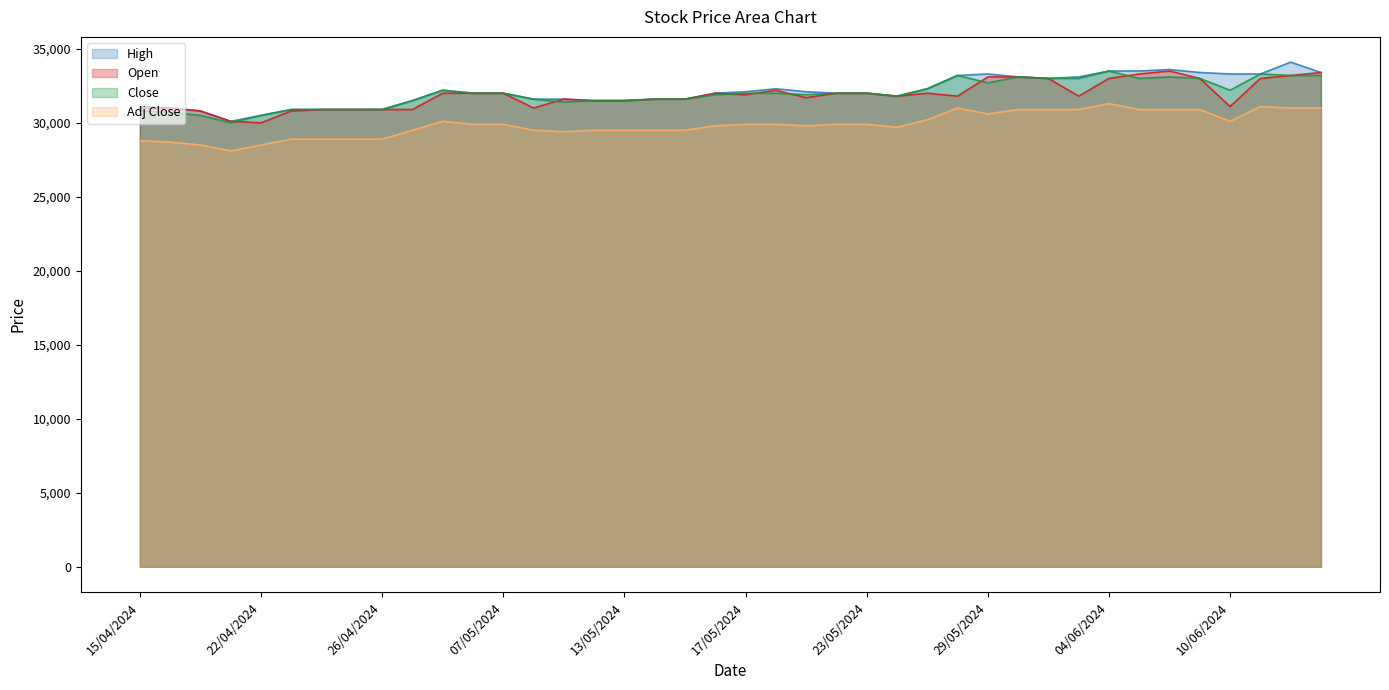

Reading right to left, list all the values displayed in this chart.

High: 13/06/2024=33400	12/06/2024=34100	11/06/2024=33300	10/06/2024=33300	07/06/2024=33400	06/06/2024=33600	05/06/2024=33500	04/06/2024=33500	03/06/2024=33100	31/05/2024=33000	30/05/2024=33100	29/05/2024=33300	28/05/2024=33200	27/05/2024=32300	24/05/2024=31800	23/05/2024=32000	22/05/2024=32000	21/05/2024=32100	20/05/2024=32300	17/05/2024=32100	16/05/2024=32000	15/05/2024=31600	14/05/2024=31600	13/05/2024=31500	10/05/2024=31500	09/05/2024=31600	08/05/2024=31600	07/05/2024=32000	06/05/2024=32000	03/05/2024=32200	02/05/2024=31500	26/04/2024=30900	25/04/2024=30900	24/04/2024=30900	23/04/2024=30900	22/04/2024=30500	19/04/2024=30100	17/04/2024=30800	16/04/2024=31000	15/04/2024=31100
Open: 13/06/2024=33400	12/06/2024=33200	11/06/2024=33000	10/06/2024=31100	07/06/2024=33000	06/06/2024=33500	05/06/2024=33300	04/06/2024=33000	03/06/2024=31800	31/05/2024=33000	30/05/2024=33100	29/05/2024=33100	28/05/2024=31800	27/05/2024=32000	24/05/2024=31800	23/05/2024=32000	22/05/2024=32000	21/05/2024=31700	20/05/2024=32200	17/05/2024=31900	16/05/2024=32000	15/05/2024=31600	14/05/2024=31600	13/05/2024=31500	10/05/2024=31500	09/05/2024=31600	08/05/2024=31000	07/05/2024=32000	06/05/2024=32000	03/05/2024=32000	02/05/2024=30900	26/04/2024=30900	25/04/2024=30900	24/04/2024=30900	23/04/2024=30800	22/04/2024=30000	19/04/2024=30100	17/04/2024=30800	16/04/2024=31000	15/04/2024=31000
Close: 13/06/2024=33200	12/06/2024=33200	11/06/2024=33300	10/06/2024=32200	07/06/2024=33000	06/06/2024=33100	05/06/2024=33000	04/06/2024=33500	03/06/2024=33000	31/05/2024=33000	30/05/2024=33100	29/05/2024=32700	28/05/2024=33200	27/05/2024=32300	24/05/2024=31800	23/05/2024=32000	22/05/2024=32000	21/05/2024=31900	20/05/2024=32000	17/05/2024=32000	16/05/2024=31900	15/05/2024=31600	14/05/2024=31600	13/05/2024=31500	10/05/2024=31500	09/05/2024=31400	08/05/2024=31600	07/05/2024=32000	06/05/2024=32000	03/05/2024=32200	02/05/2024=31500	26/04/2024=30900	25/04/2024=30900	24/04/2024=30900	23/04/2024=30900	22/04/2024=30500	19/04/2024=30000	17/04/2024=30500	16/04/2024=30700	15/04/2024=30800
Adj Close: 13/06/2024=31000	12/06/2024=31000	11/06/2024=31100	10/06/2024=30100	07/06/2024=30900	06/06/2024=30900	05/06/2024=30900	04/06/2024=31300	03/06/2024=30900	31/05/2024=30900	30/05/2024=30900	29/05/2024=30600	28/05/2024=31000	27/05/2024=30200	24/05/2024=29700	23/05/2024=29900	22/05/2024=29900	21/05/2024=29800	20/05/2024=29900	17/05/2024=29900	16/05/2024=29800	15/05/2024=29500	14/05/2024=29500	13/05/2024=29500	10/05/2024=29500	09/05/2024=29400	08/05/2024=29500	07/05/2024=29900	06/05/2024=29900	03/05/2024=30100	02/05/2024=29500	26/04/2024=28900	25/04/2024=28900	24/04/2024=28900	23/04/2024=28900	22/04/2024=28500	19/04/2024=28100	17/04/2024=28500	16/04/2024=28700	15/04/2024=28800